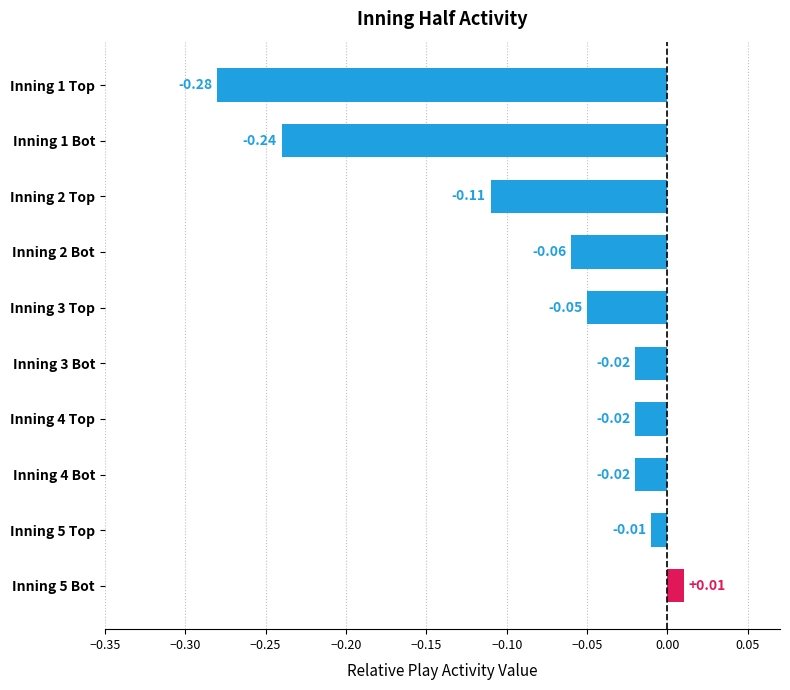

What is the sum of all values?

-0.8